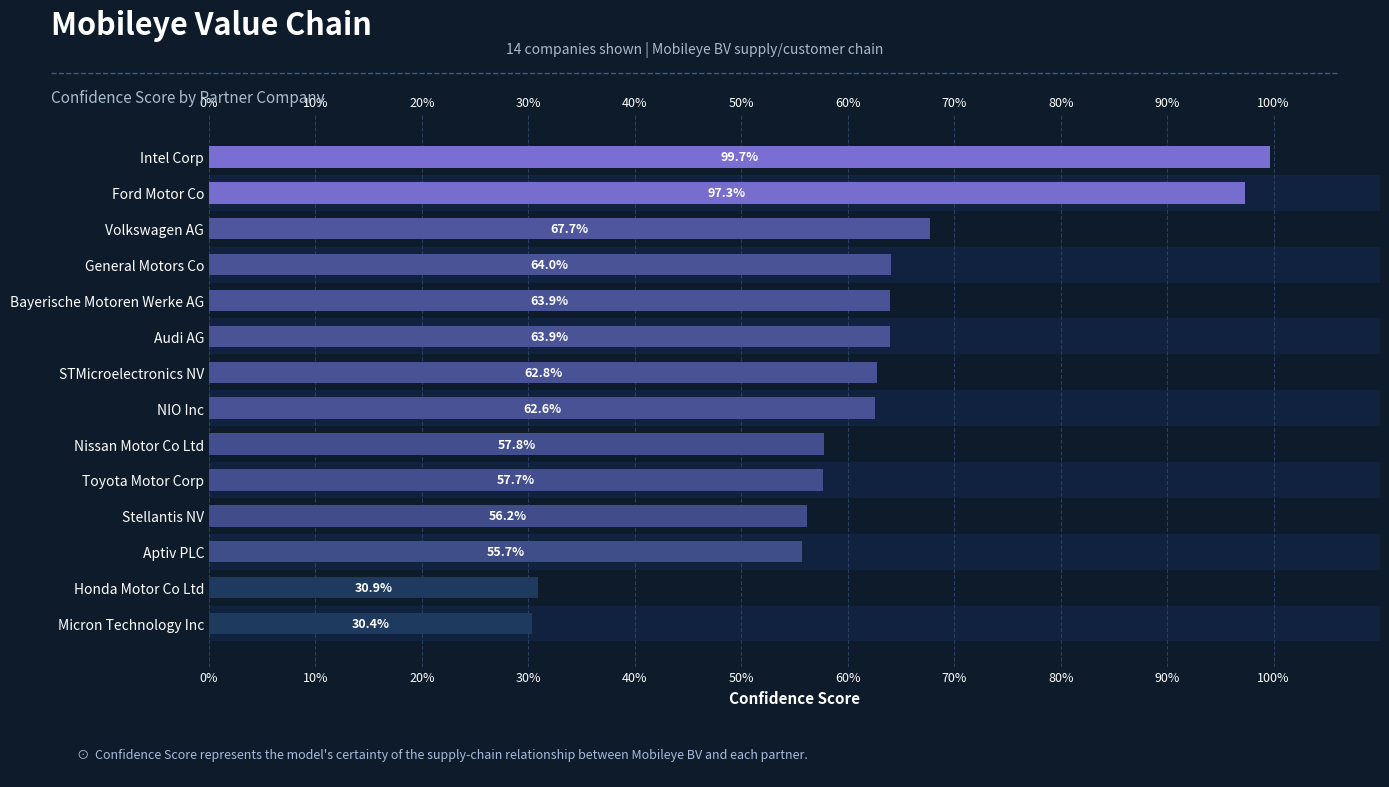

The value at 30% is 0.6. True or false?

True